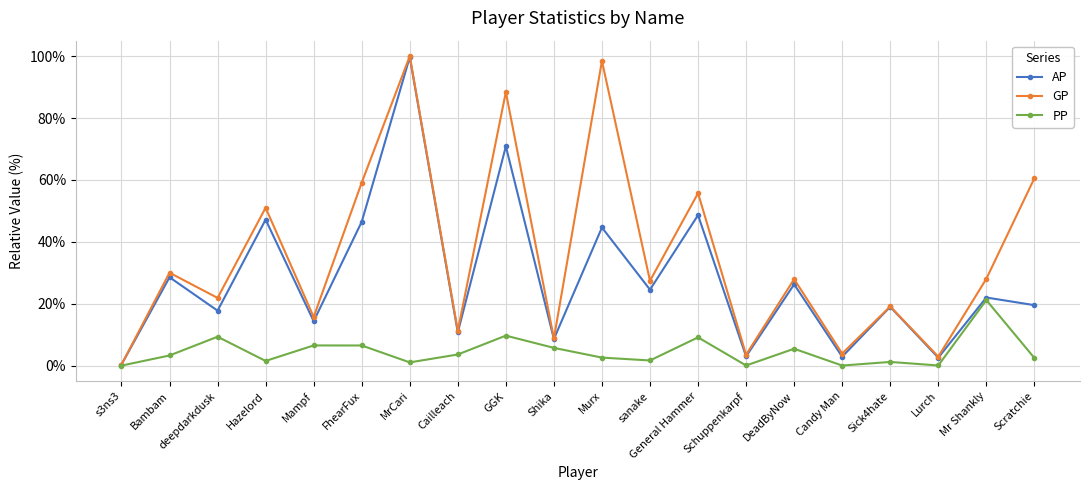

What is the maximum value shown in the chart?

100.0